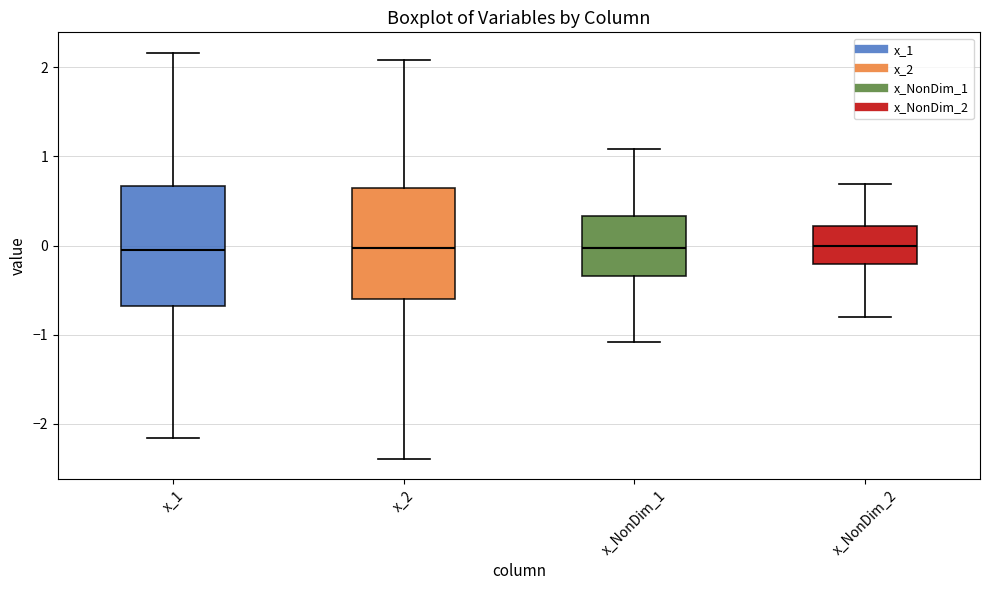

Reading left to right, read every box against the y-axis: the position of its median line, the range the box covers, and the ends of its whiskers. The values are not printed on the chart, so give them approximately, as read against the axis.

x_1: median 0.0, box -0.7 to 0.7, whiskers -2.2 to 2.2
x_2: median 0.0, box -0.6 to 0.7, whiskers -2.4 to 2.1
x_NonDim_1: median 0.0, box -0.3 to 0.3, whiskers -1.1 to 1.1
x_NonDim_2: median 0.0, box -0.2 to 0.2, whiskers -0.8 to 0.7